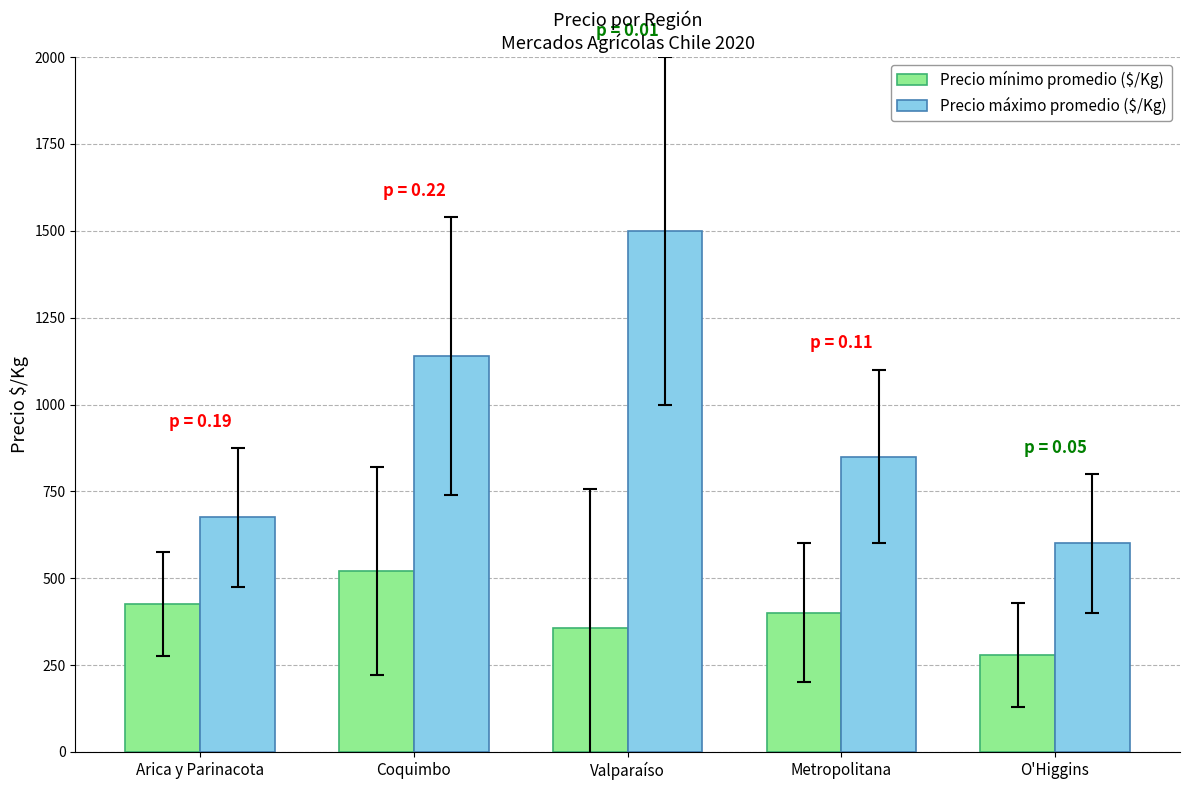

Which series has the largest total across all categories?

Precio máximo promedio ($/Kg)